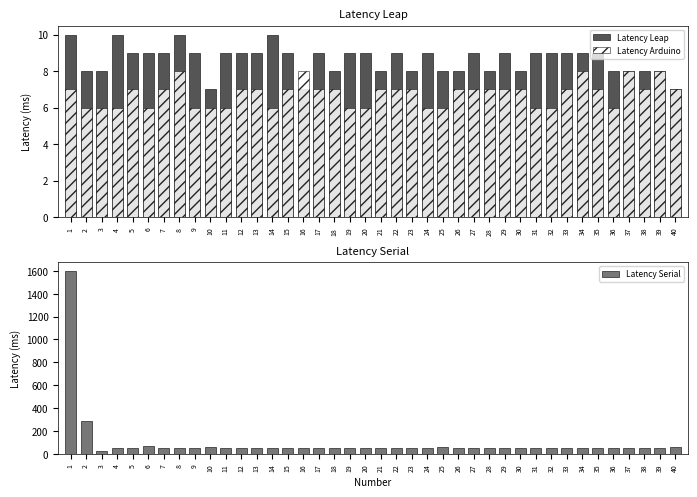

At which category is the sum across all series the highest?

1